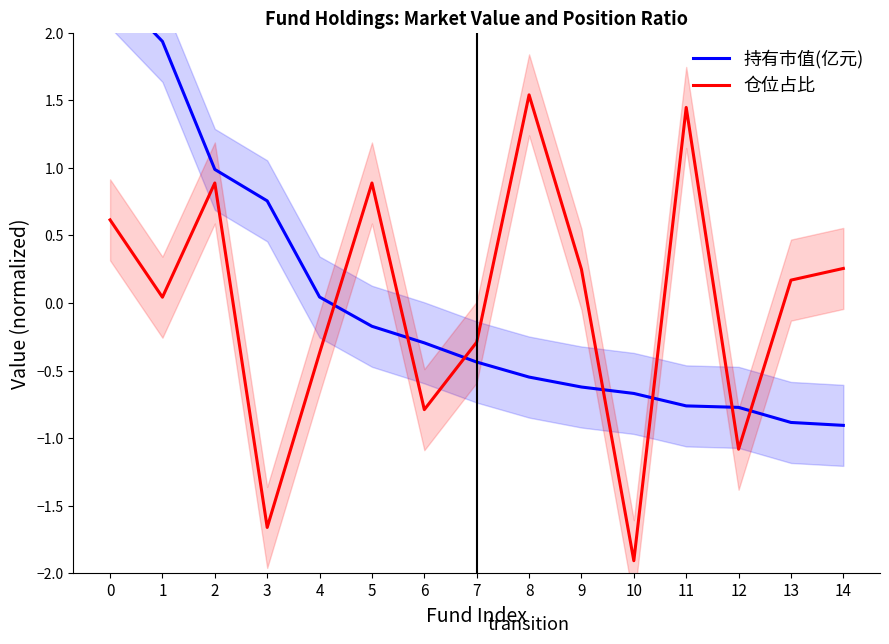

Reading right to left, transcribe all the data shown in this chart.

持有市值(亿元): 14=-0.9	13=-0.9	12=-0.8	11=-0.8	10=-0.7	9=-0.6	8=-0.5	7=-0.4	6=-0.3	5=-0.2	4=0.0	3=0.8	2=1.0	1=1.9	0=2.3
仓位占比: 14=0.3	13=0.2	12=-1.1	11=1.4	10=-1.9	9=0.2	8=1.5	7=-0.3	6=-0.8	5=0.9	4=-0.4	3=-1.7	2=0.9	1=0.0	0=0.6